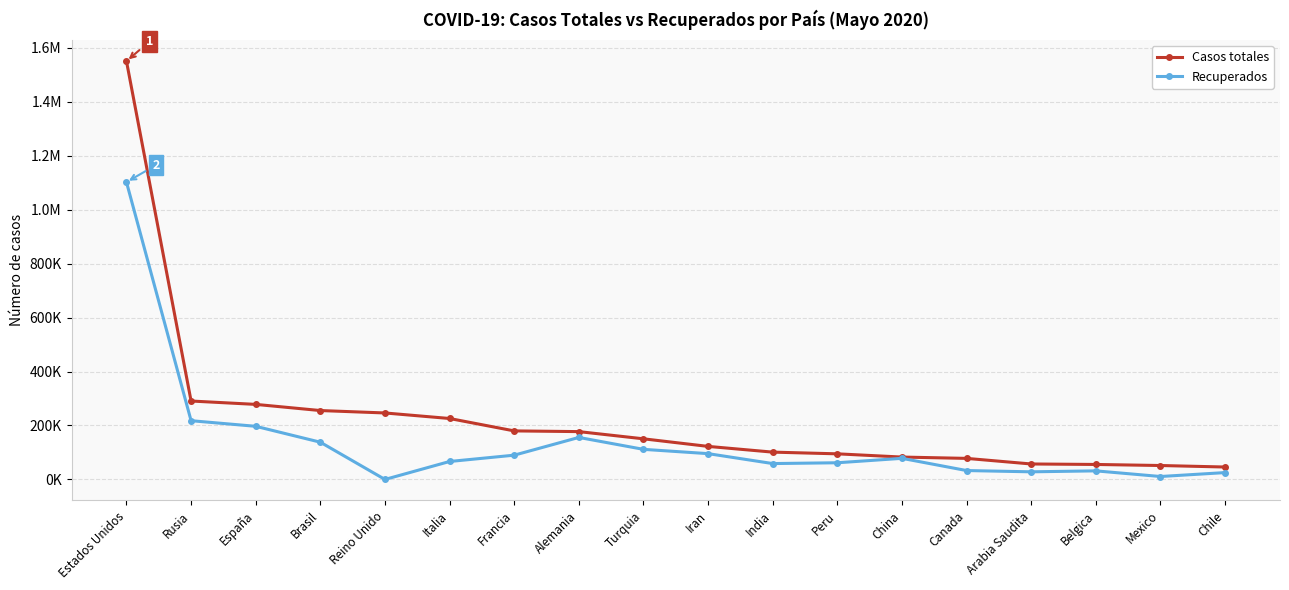

What are all the series names shown in the legend?

Casos totales, Recuperados